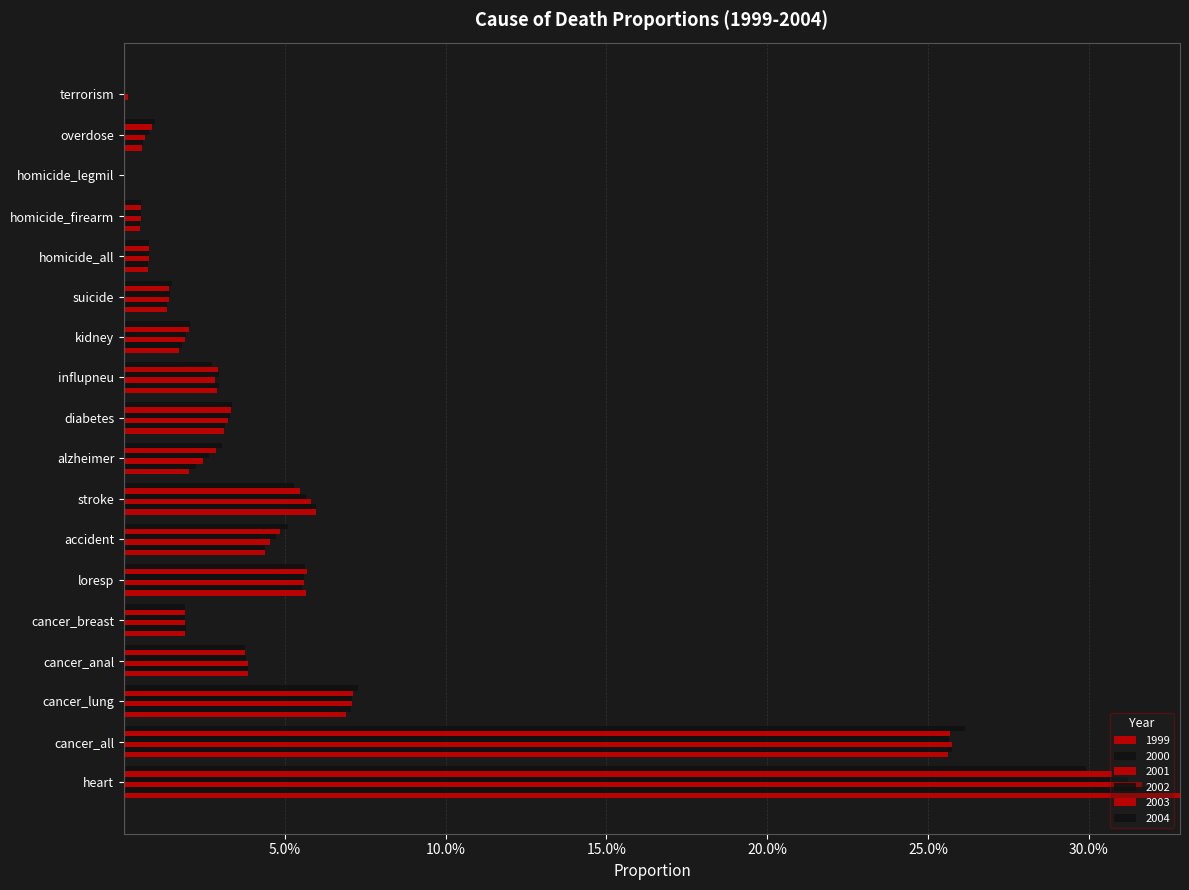

What position from the left is stroke?

8